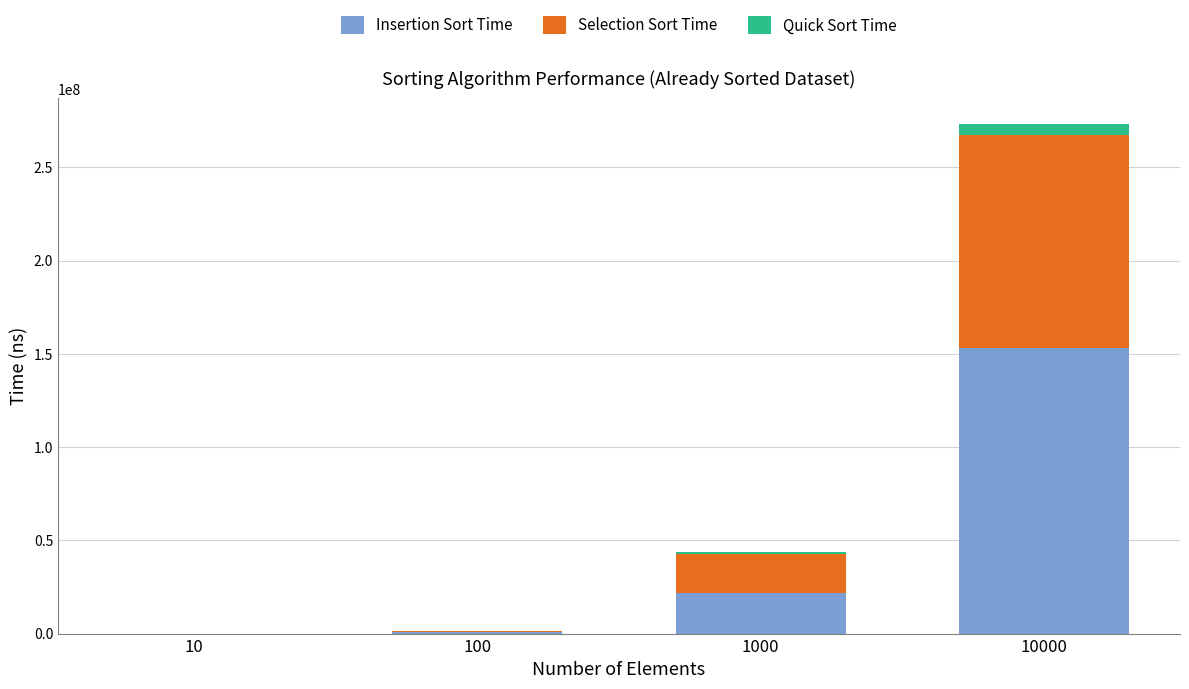

What is the maximum value for Insertion Sort Time?

153258622